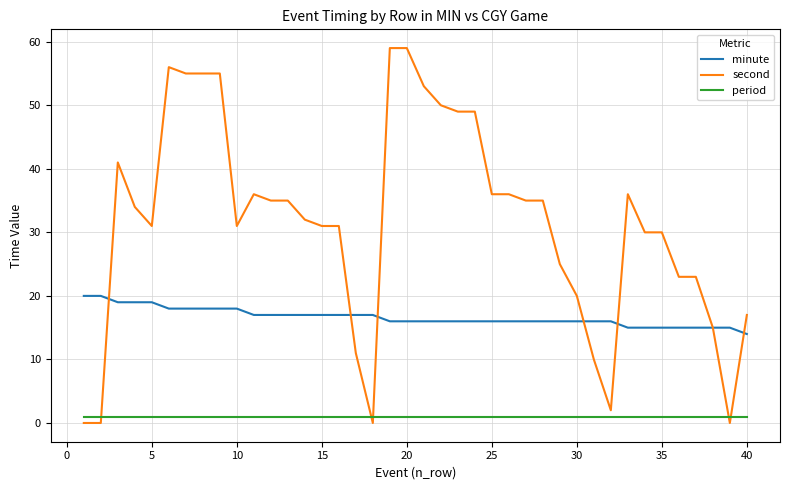

True or false: period and minute intersect in this chart.

False